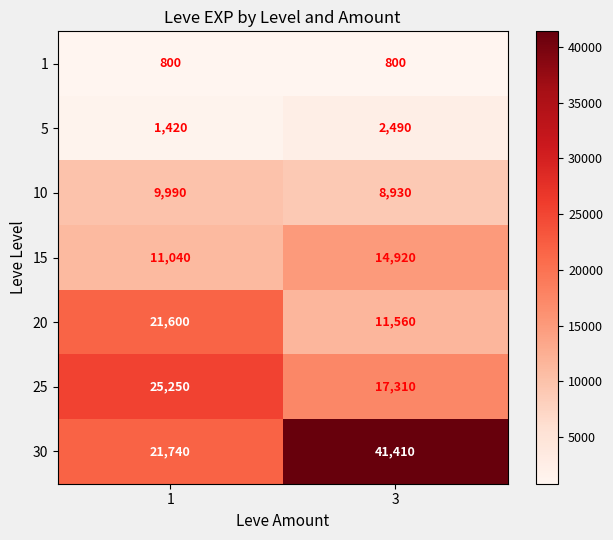

Which label corresponds to the largest value in the chart?

3